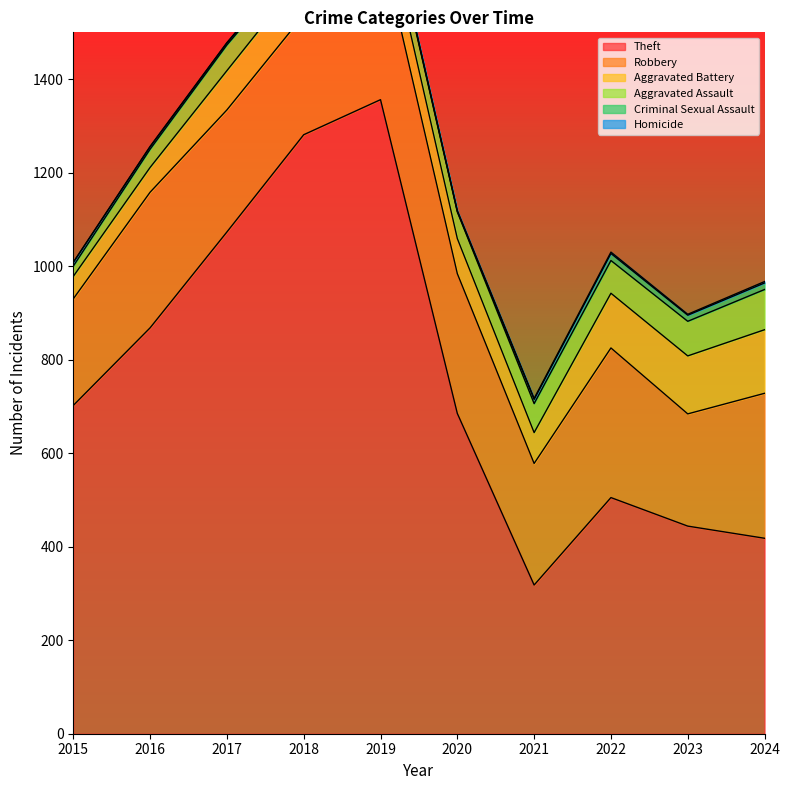

What is the value of the Homicide point at the 6th from the left?

2